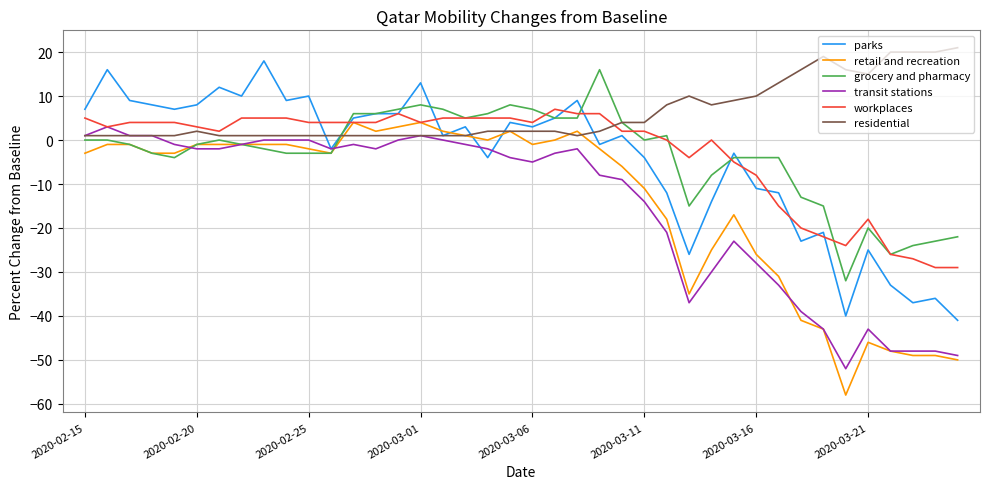

Which series has the largest total across all categories?

residential